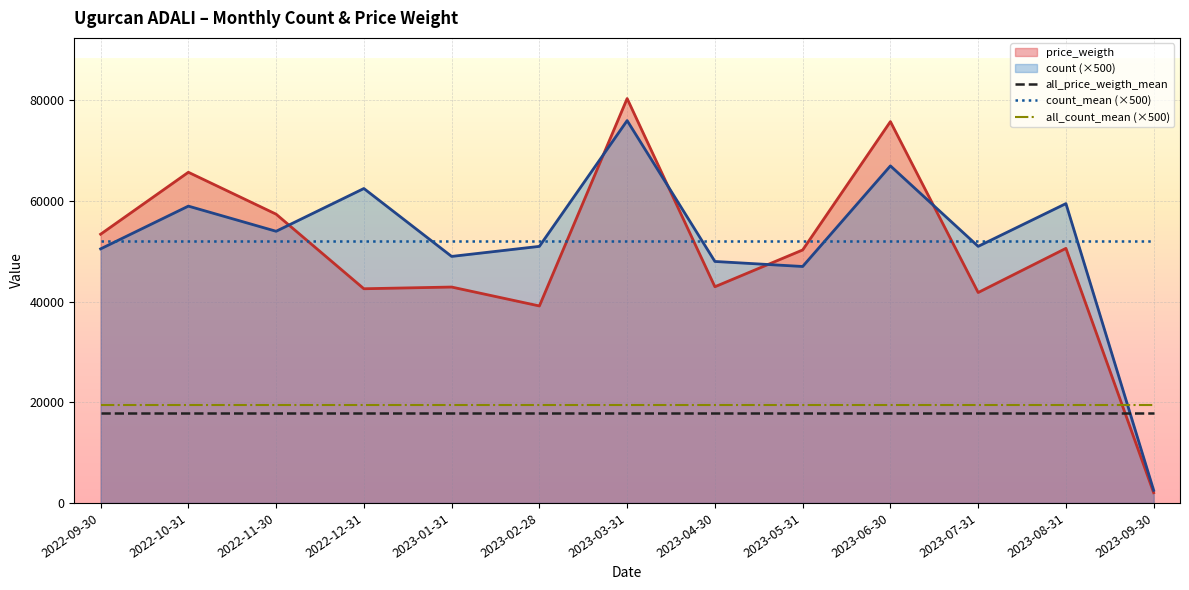

At how many categories does at least one series exceed 51948?

13